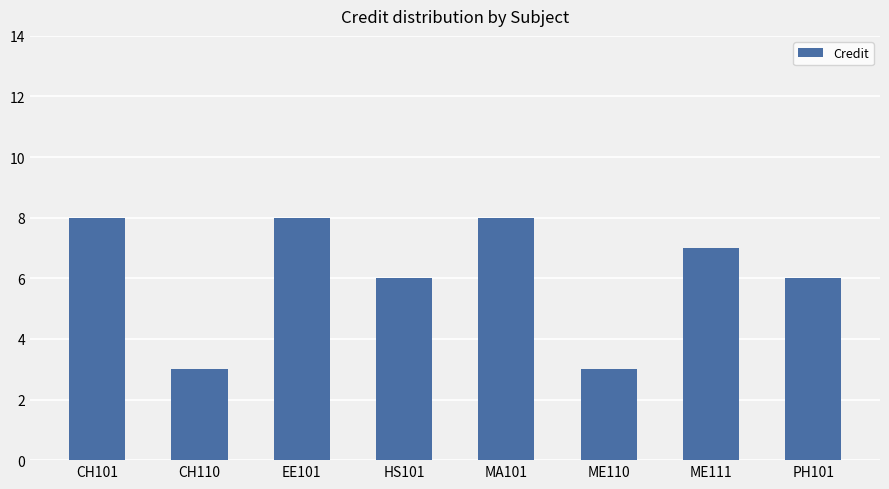

Between MA101 and HS101, which is larger?

MA101